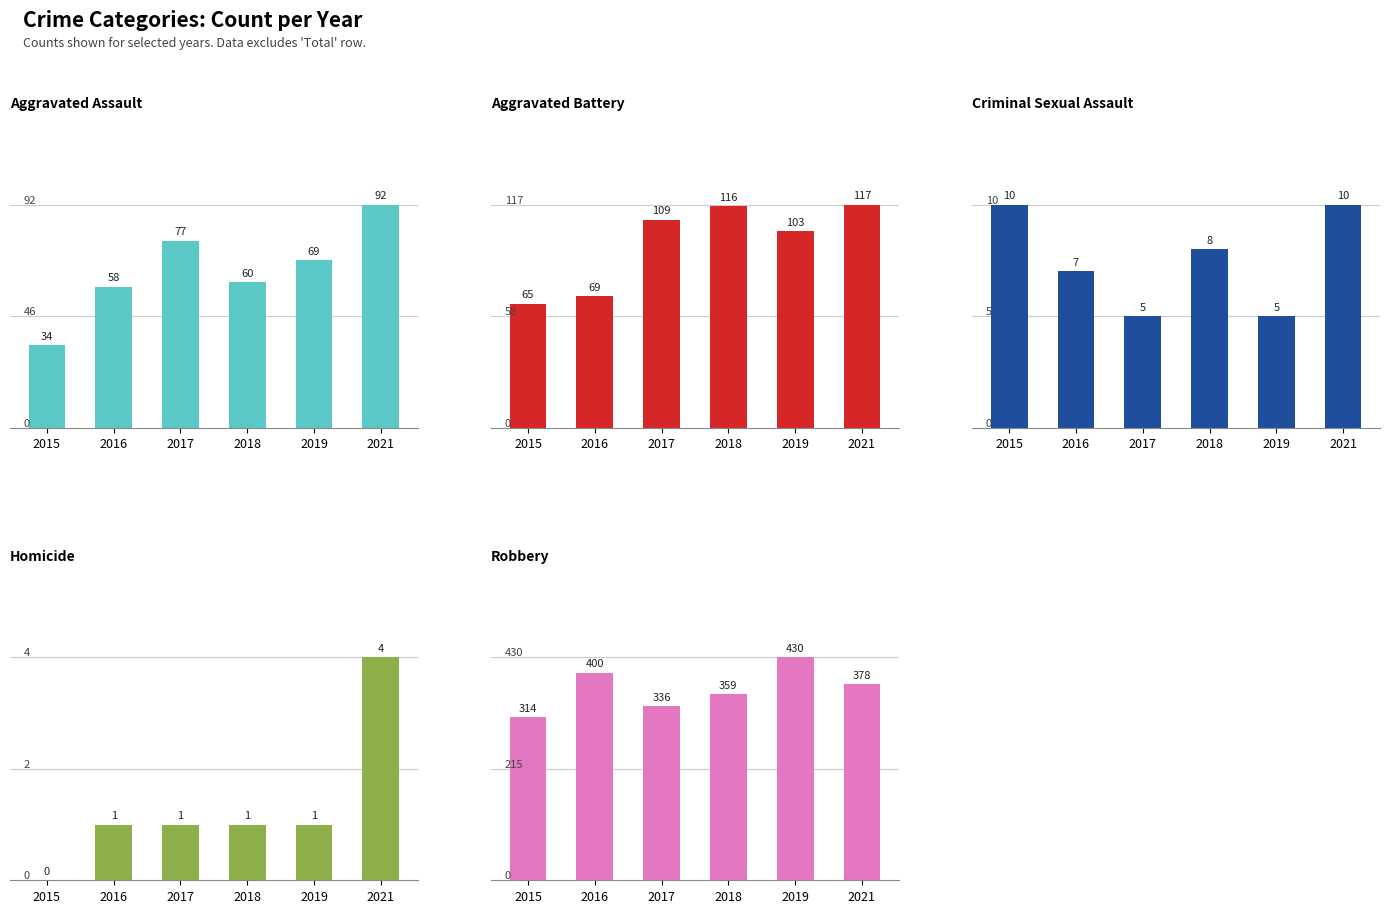

Rank the series by their maximum value, from highest to lowest.

Robbery, Aggravated Battery, Aggravated Assault, Criminal Sexual Assault, Homicide